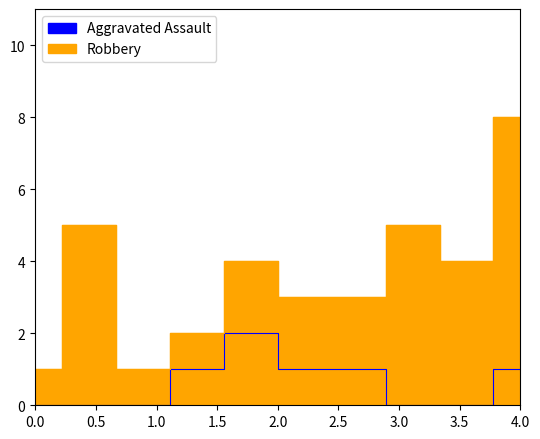

True or false: Robbery and Aggravated Assault intersect in this chart.

False